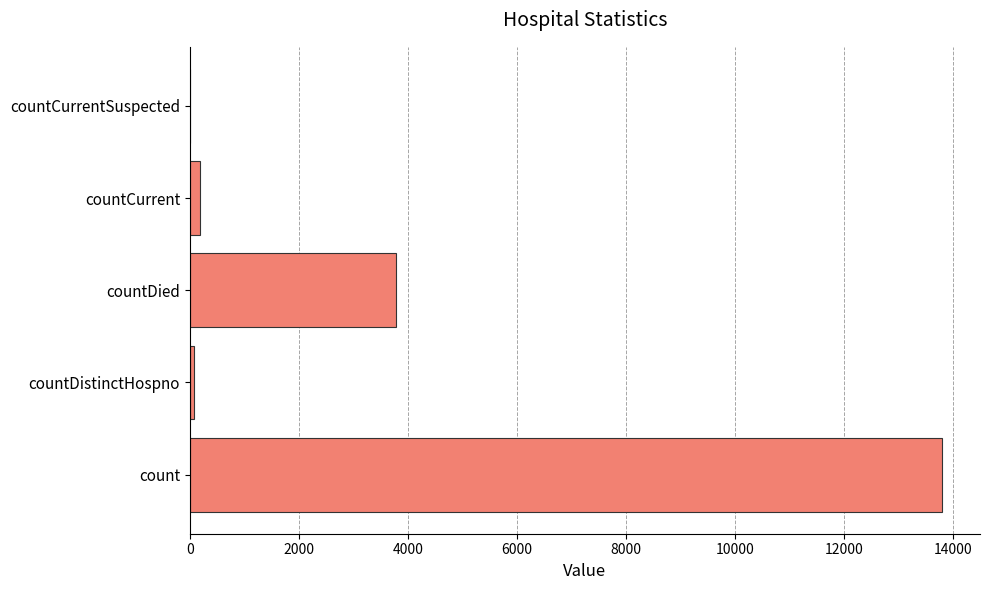

At which label is the value closest to 6901?

countDied